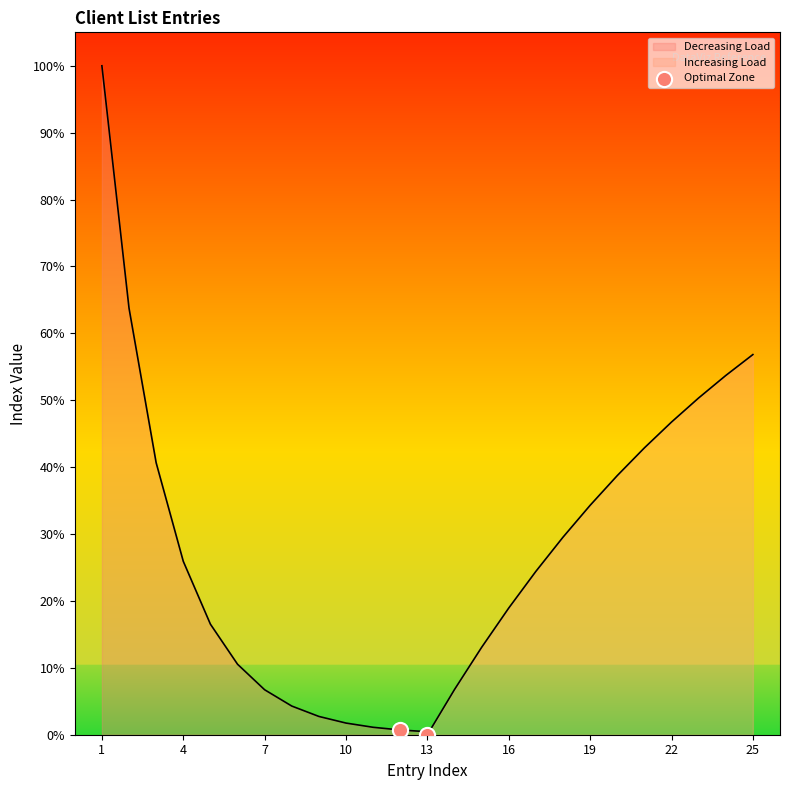

Which has a higher value, 4 or 1?

1